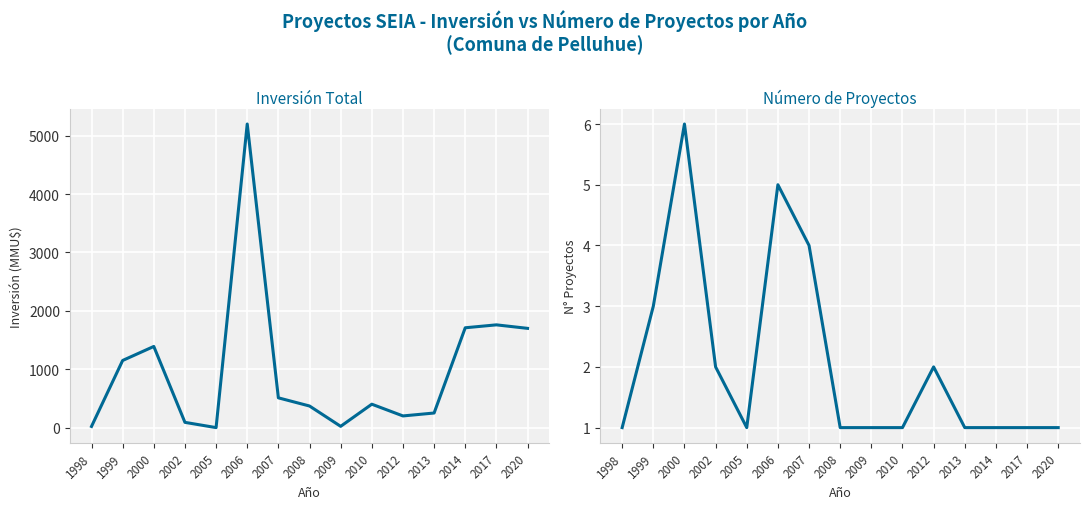

At which category does Inversión Total (MMU$) reach its first local valley?

2005